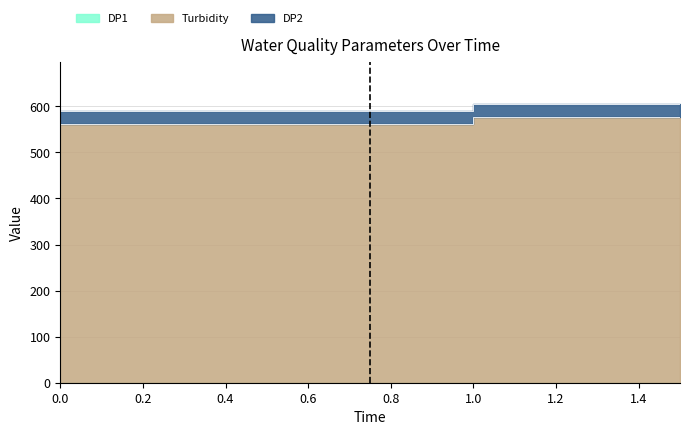

What is the label of the 3rd point from the right?

0.5